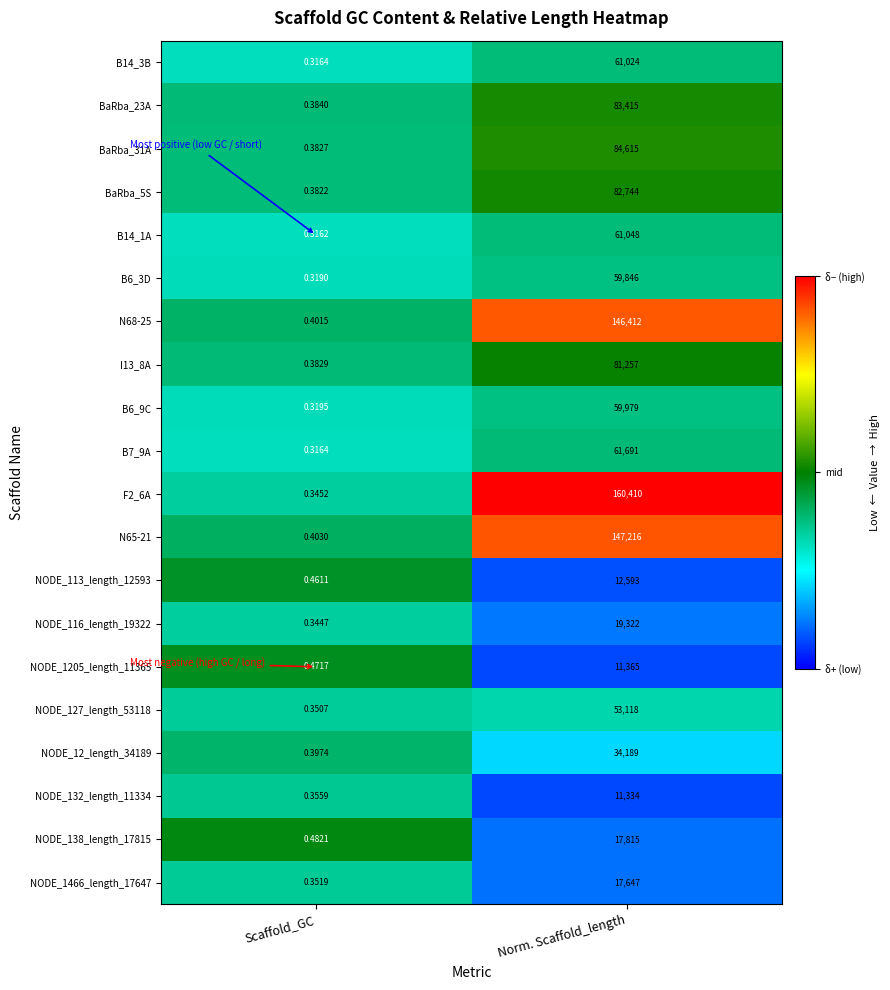

How many data points does each series have?

2